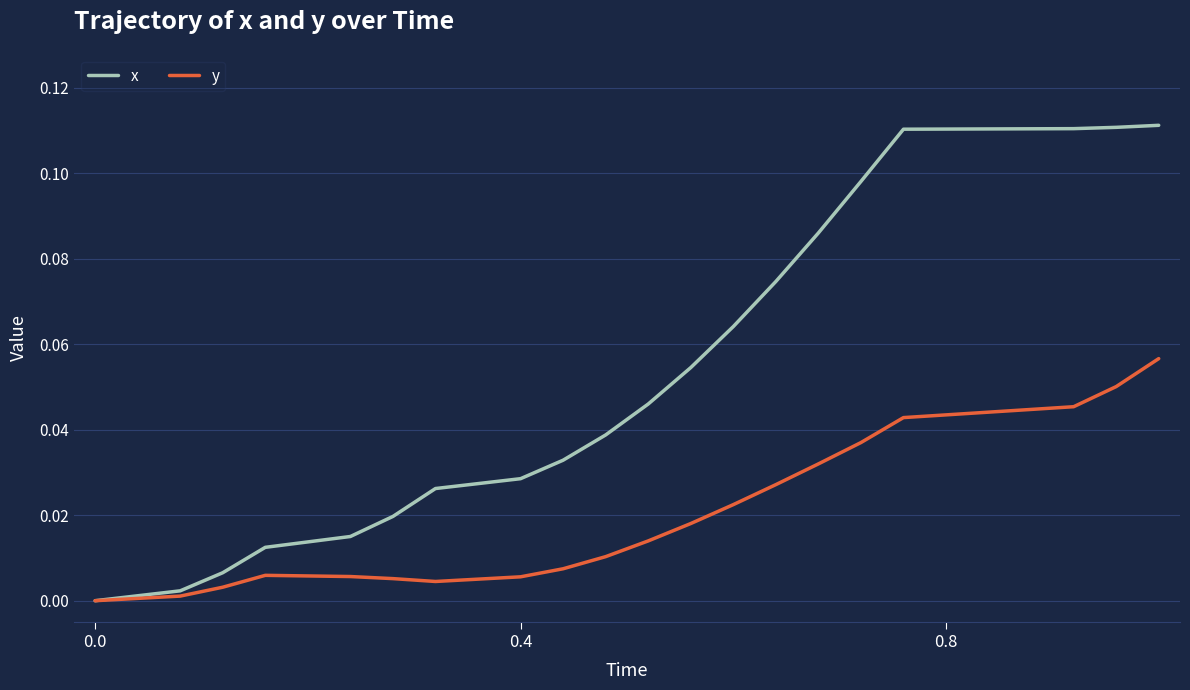

Which series has the largest range (max minus min)?

x